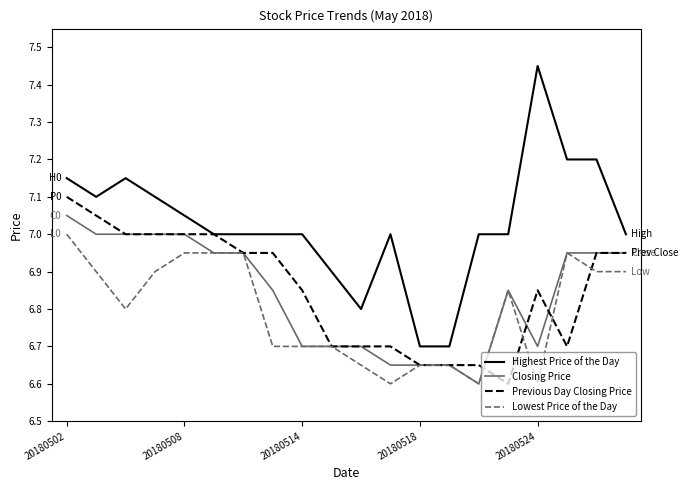

List the series in order of their peak value, lowest first.

Lowest Price of the Day, Closing Price, Previous Day Closing Price, Highest Price of the Day